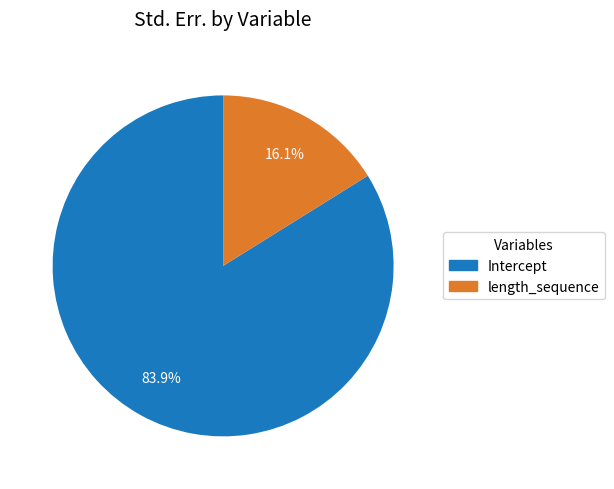

Count the number of slices in the pie.

2